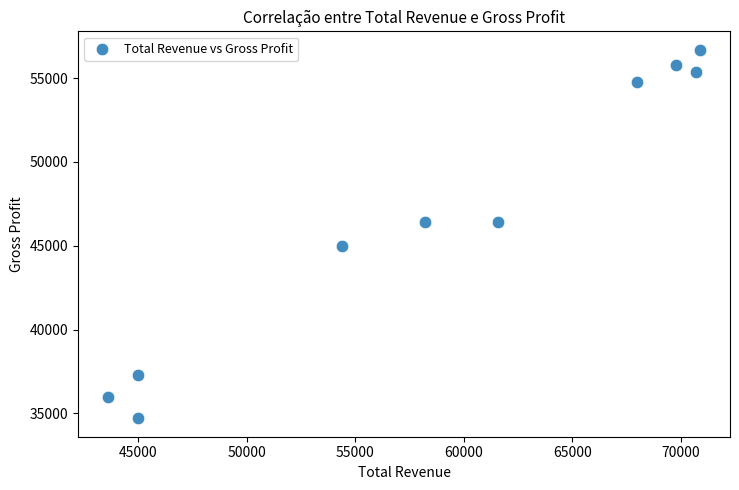

What is the average Y value?

46850